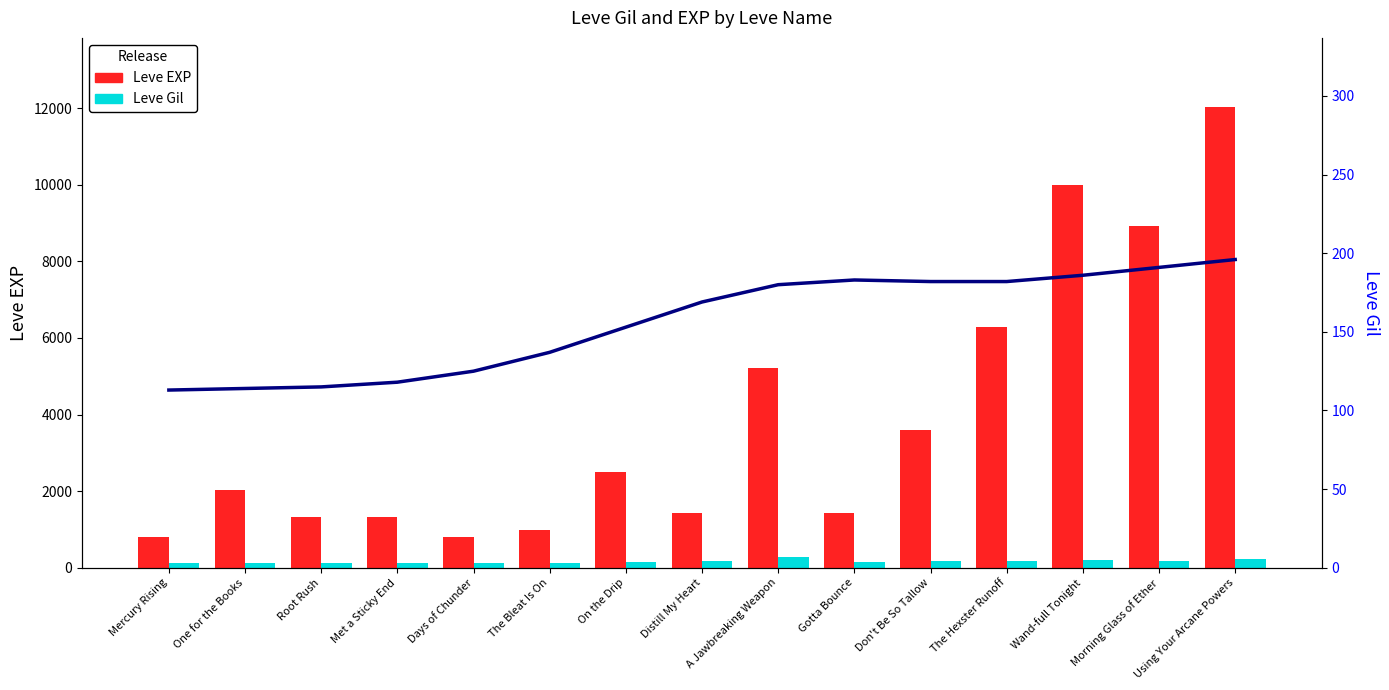

What is the value of the Leve Gil bar at the 15th from the left?

230